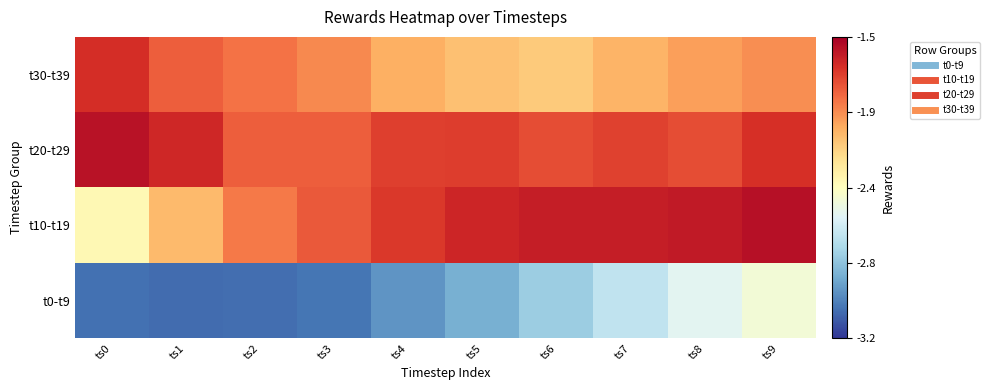

Reading left to right, transcribe all the data shown in this chart.

t0-t9: ts0=-3.0	ts1=-3.1	ts2=-3.0	ts3=-3.0	ts4=-2.9	ts5=-2.8	ts6=-2.7	ts7=-2.6	ts8=-2.5	ts9=-2.4
t10-t19: ts0=-2.3	ts1=-2.1	ts2=-1.9	ts3=-1.8	ts4=-1.7	ts5=-1.6	ts6=-1.6	ts7=-1.6	ts8=-1.6	ts9=-1.6
t20-t29: ts0=-1.6	ts1=-1.6	ts2=-1.8	ts3=-1.8	ts4=-1.7	ts5=-1.7	ts6=-1.8	ts7=-1.7	ts8=-1.8	ts9=-1.7
t30-t39: ts0=-1.7	ts1=-1.8	ts2=-1.9	ts3=-1.9	ts4=-2.0	ts5=-2.1	ts6=-2.1	ts7=-2.0	ts8=-2.0	ts9=-1.9